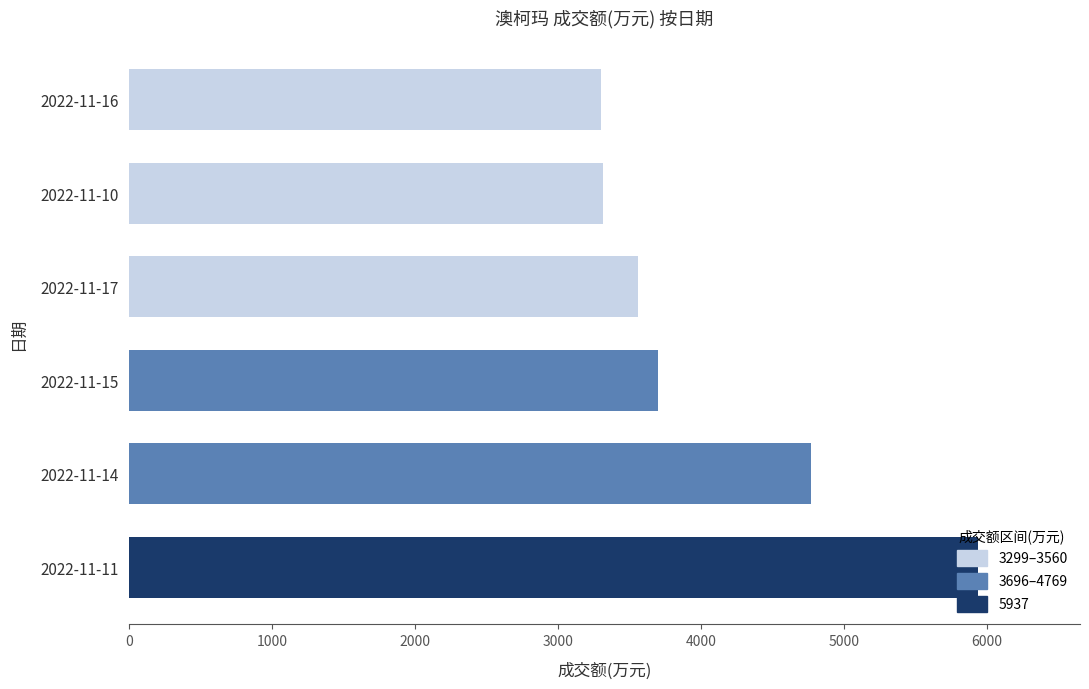

Is it true that the value at 2022-11-14 is 4769?

True